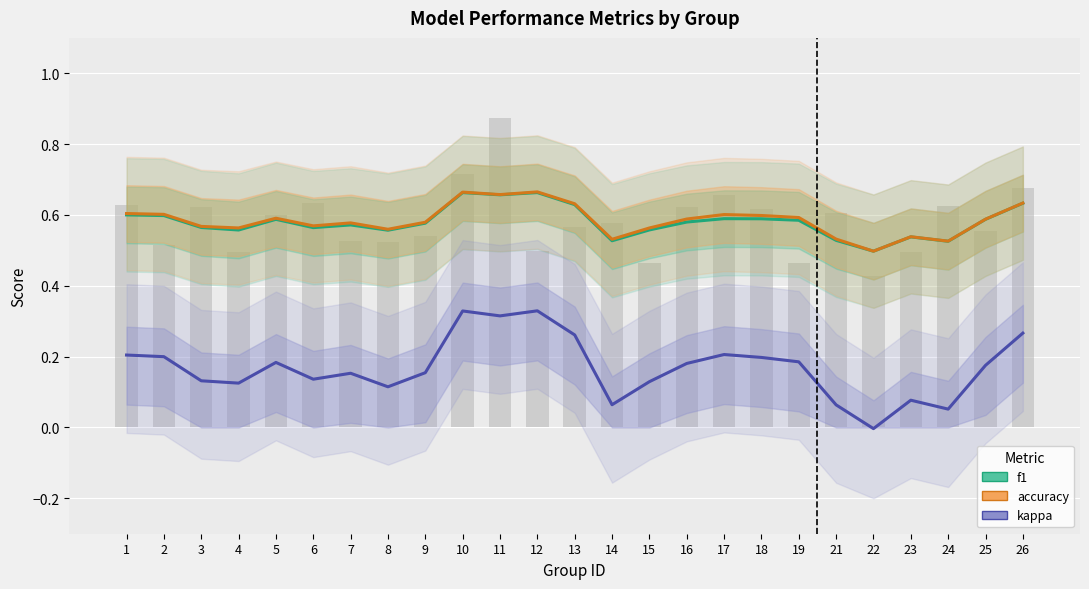

What are all the series names shown in the legend?

f1, accuracy, kappa